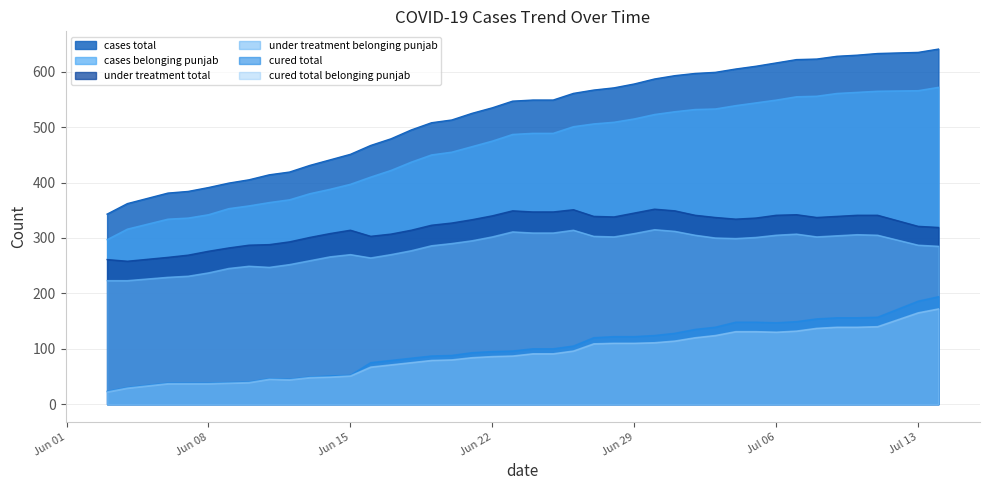

How many lines are shown in the chart?

6